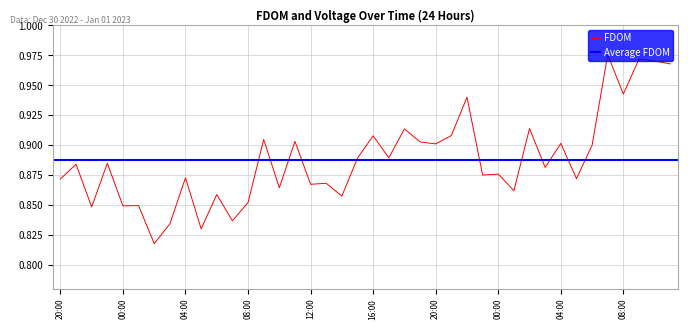

Is it true that the value at 12:00 is 1.2?

False